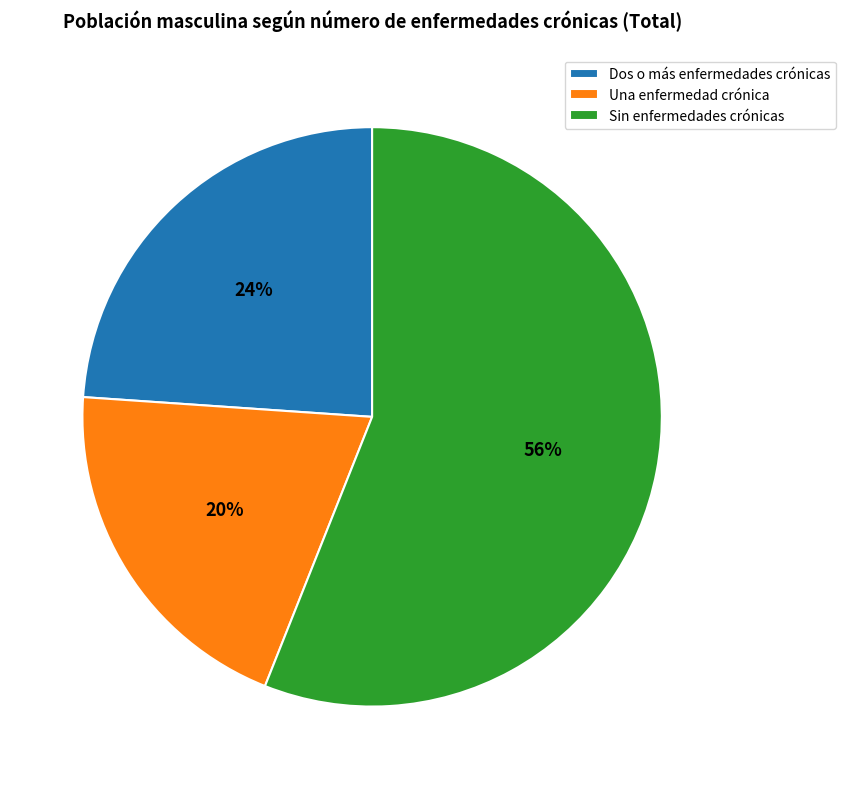

True or false: Sin enfermedades crónicas accounts for 56% of the total.

True